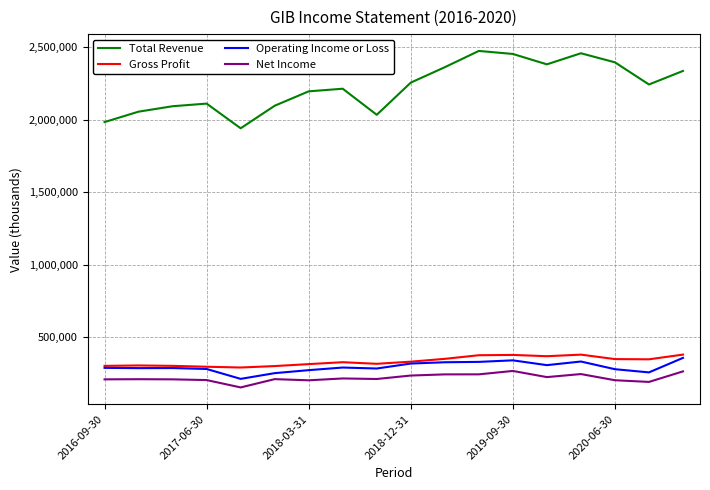

In Net Income, how many points are lower than both neighbors (excluding endpoints)?

5